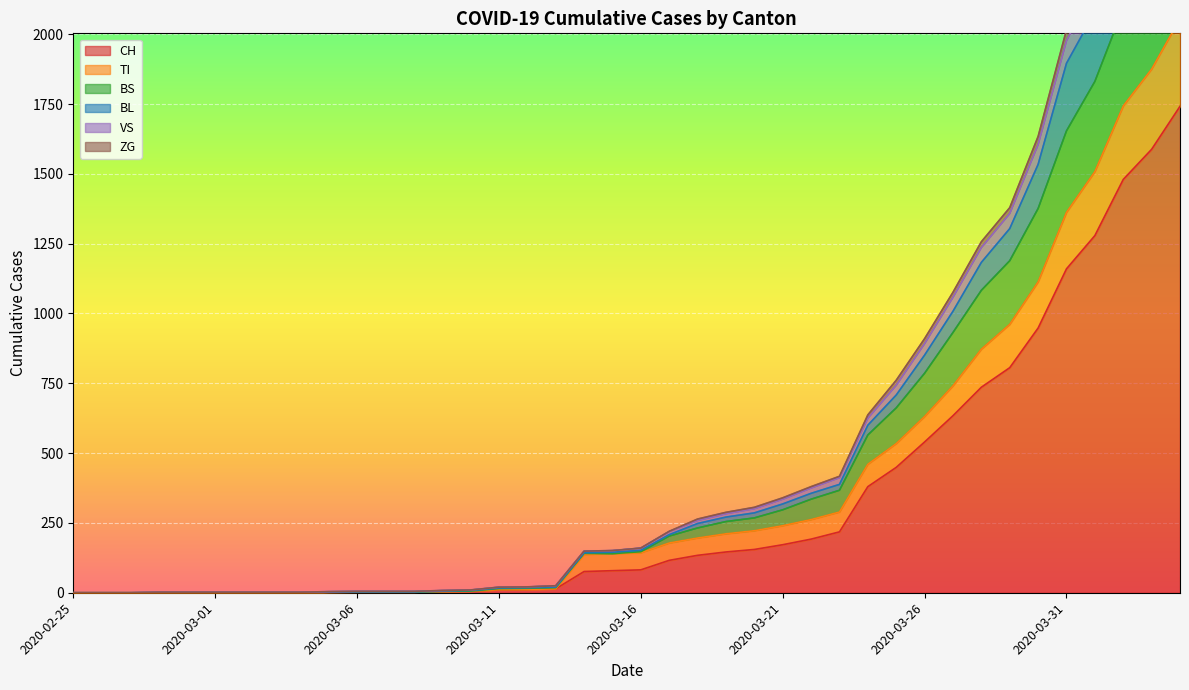

What is the label of the 40th point from the right?

2020-02-25